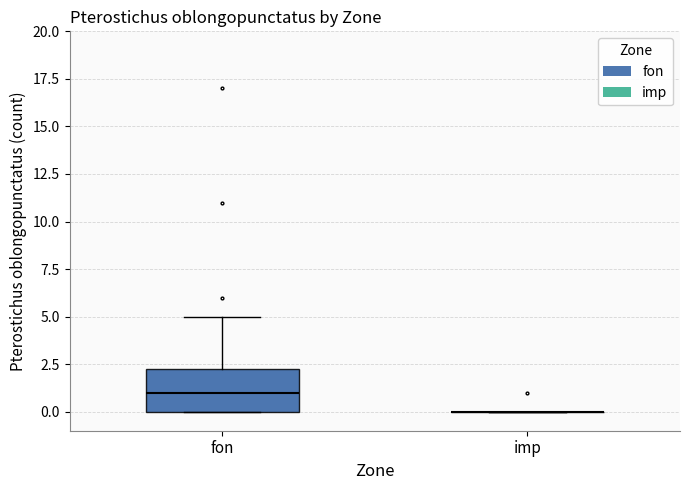

Comparing the boxes themselves (not the whiskers), which one is the tallest?

fon